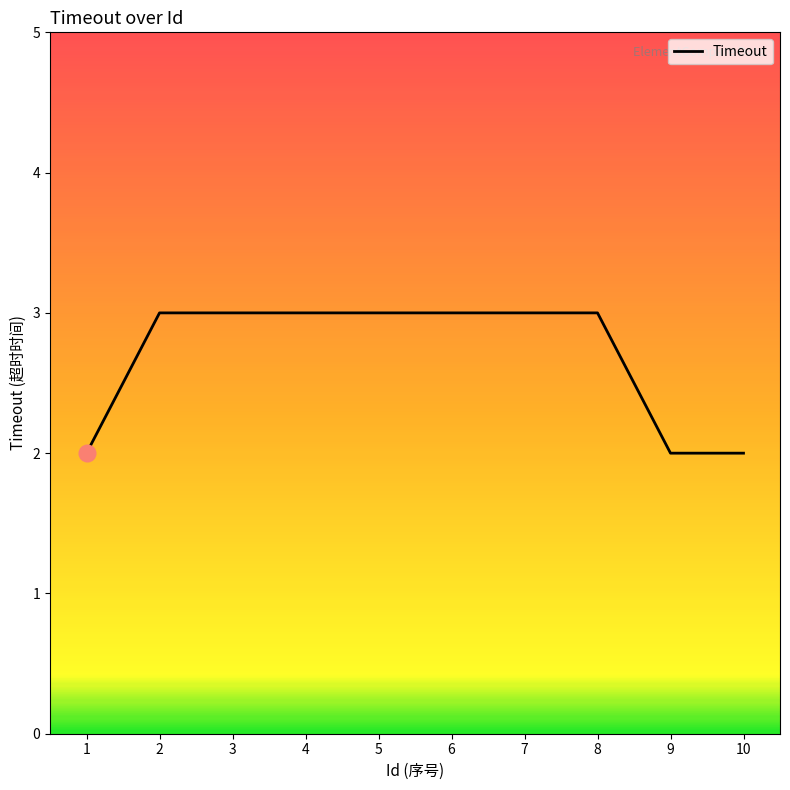

What is the sum of the values at 5 and 6?

6